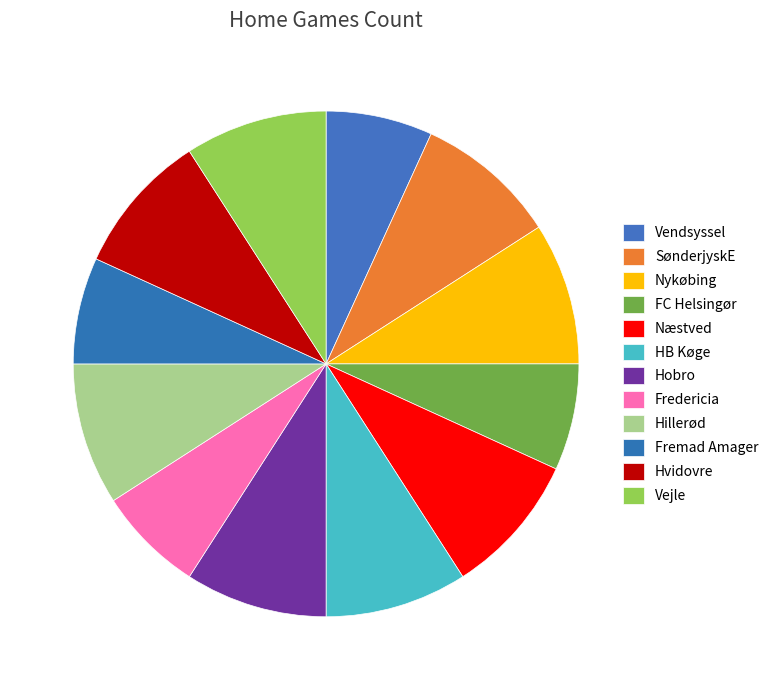

To the nearest percent, what is the difference between the largest and smallest slice percentages?

2%